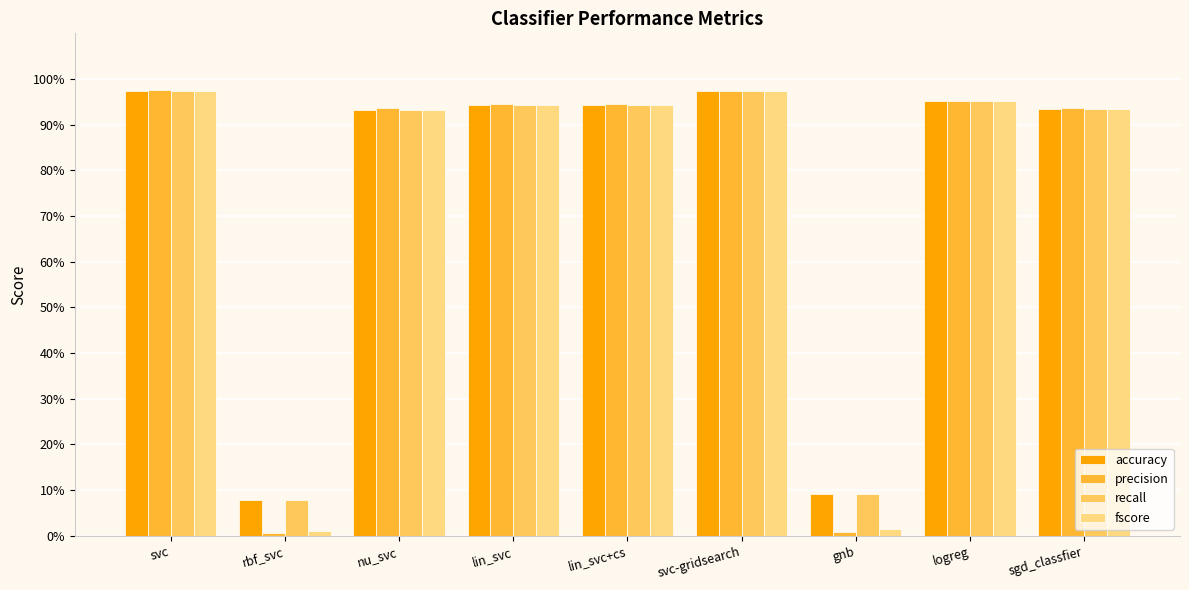

Between gnb and svc, which is larger?

svc